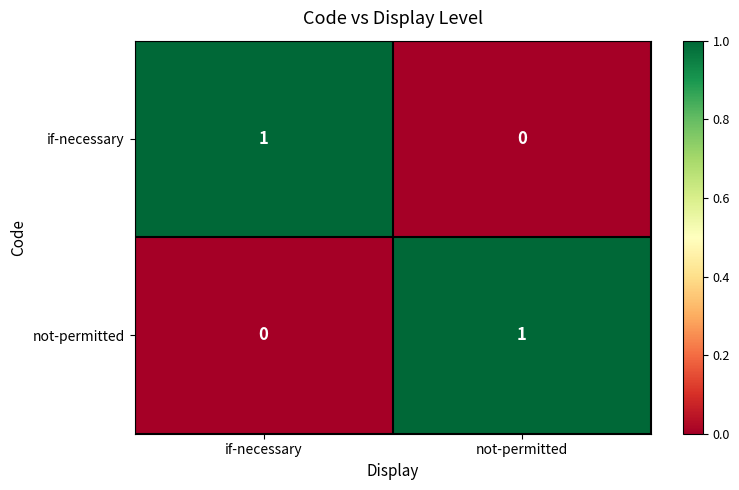

True or false: if-necessary has a value of 0 at not-permitted.

True